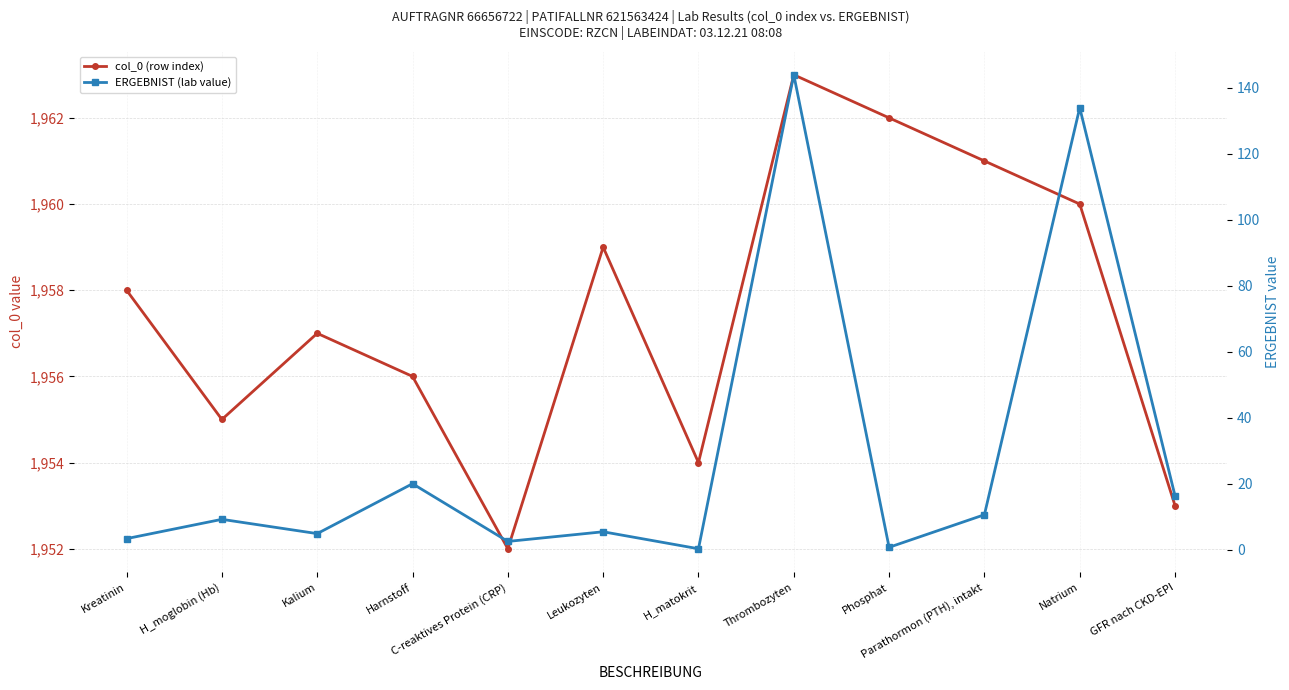

What is the label of the 1st point from the right?

GFR nach CKD-EPI